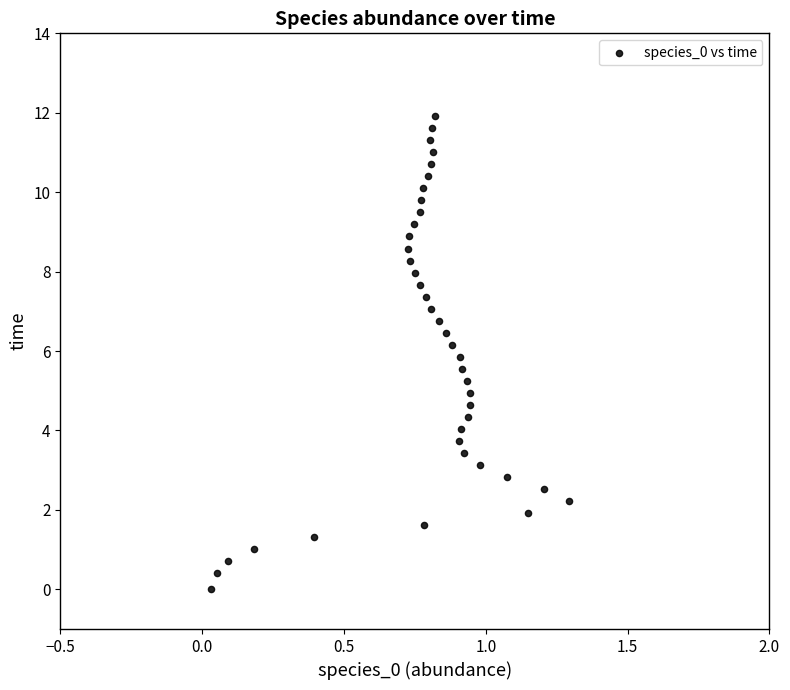

What is the range of X values (max minus min)?

1.3